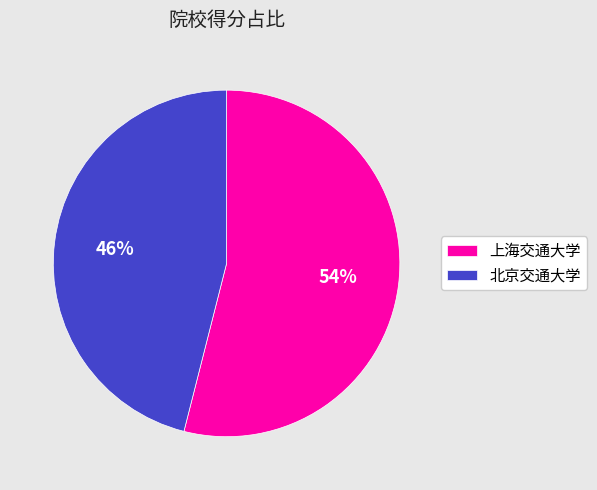

Is it true that 上海交通大学 is 54% of the pie?

True